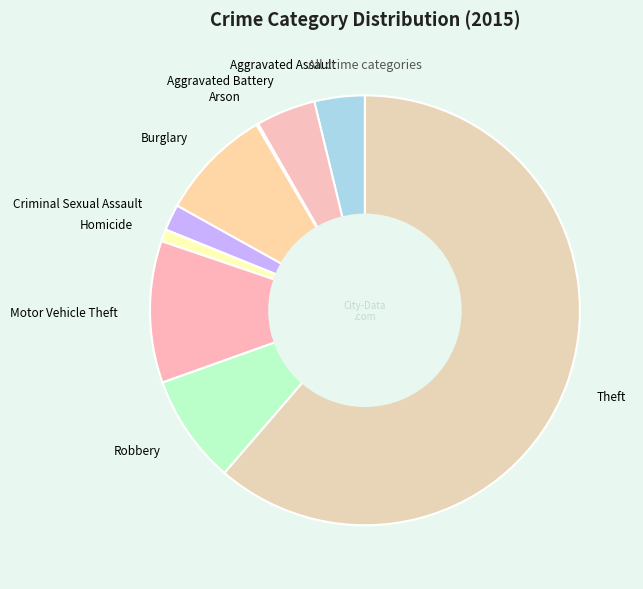

Is Theft the majority of the pie?

Yes